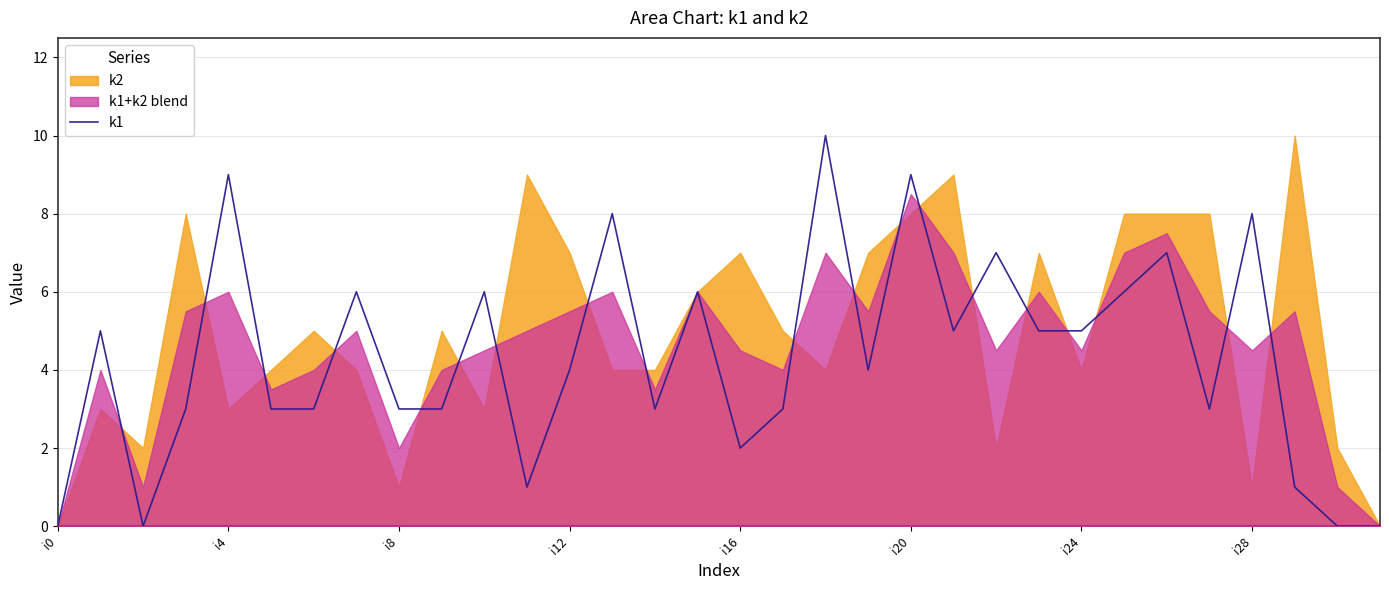

Is it true that k1 equals 8 at i28?

True